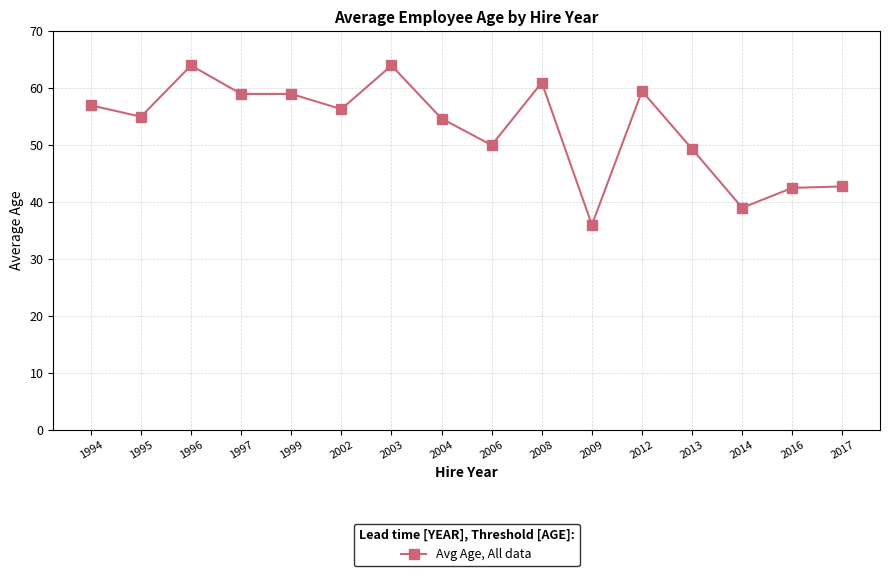

What is the ratio of the value at 1995 to the value at 2014?

1.4